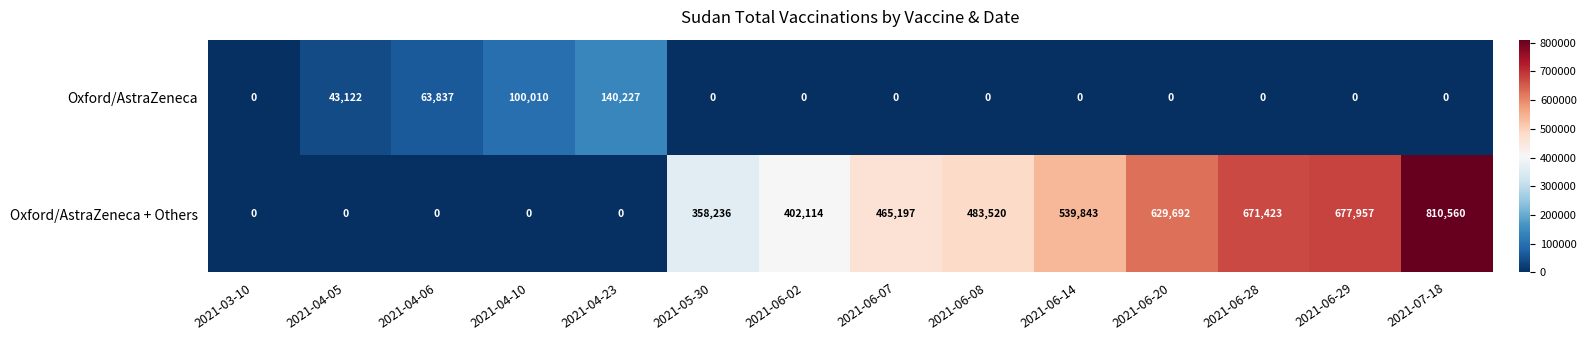

Where is Oxford/AstraZeneca nearest to the value 70113?

2021-04-06